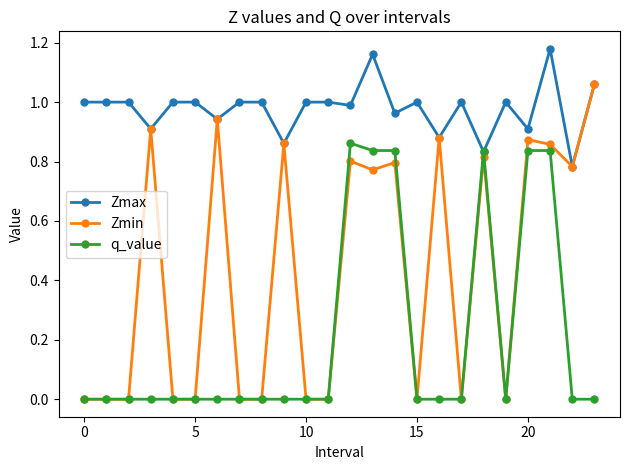

Which series has the largest total across all categories?

Zmax